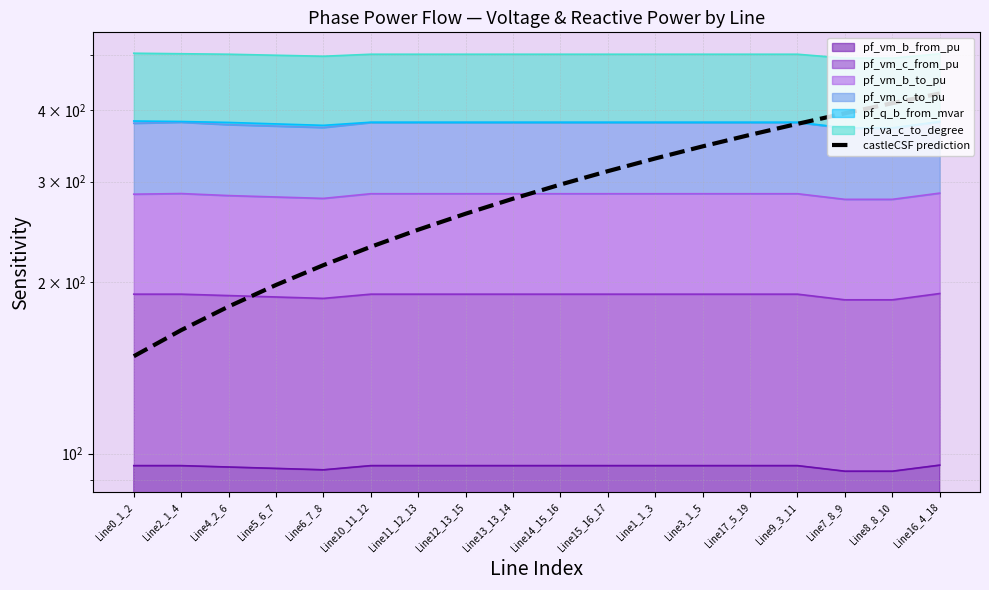

How many values are below 296?

9